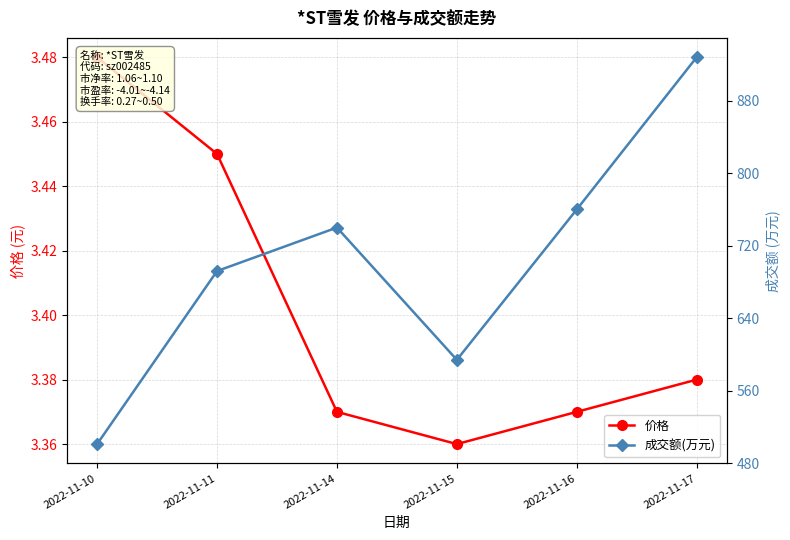

Between 2022-11-10 and 2022-11-16, which series saw the biggest shift?

成交额(万元)